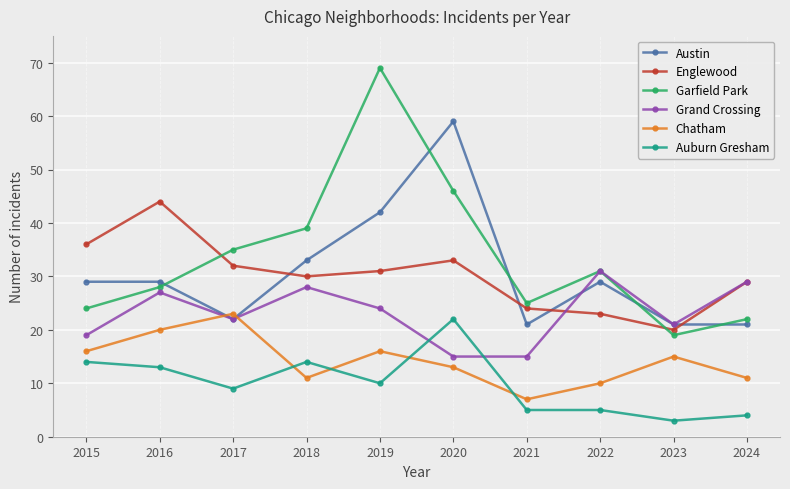

Is it true that Chatham equals 11 at 2024?

True